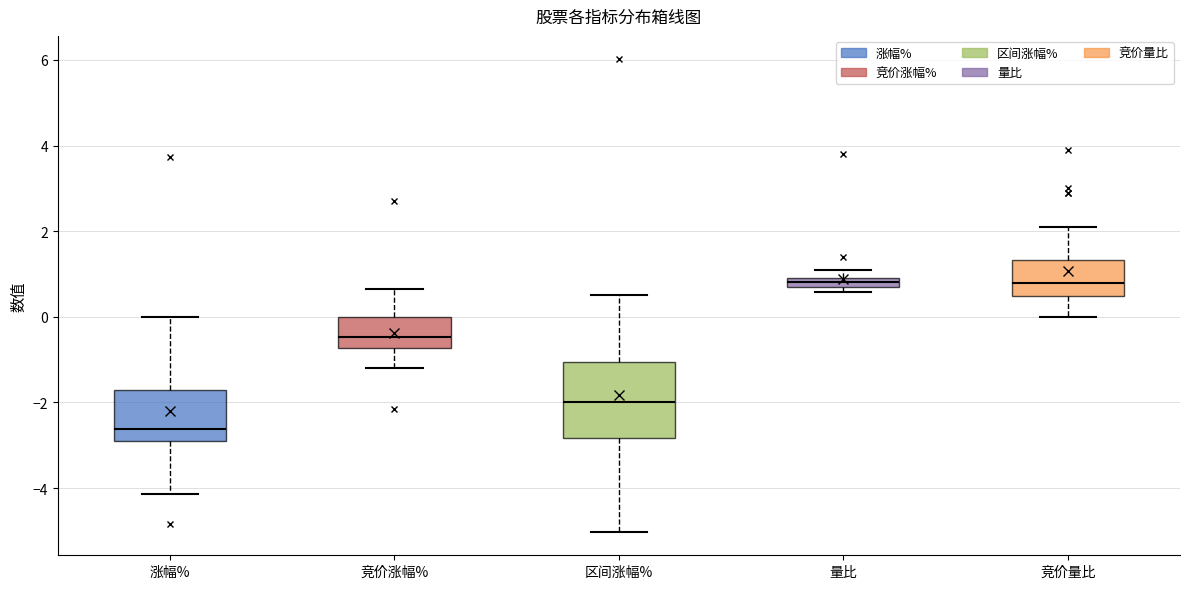

Where is the lower edge of the box for 竞价涨幅% on the y-axis? The values are not printed on the chart, so give them approximately, as read against the axis.

-0.8